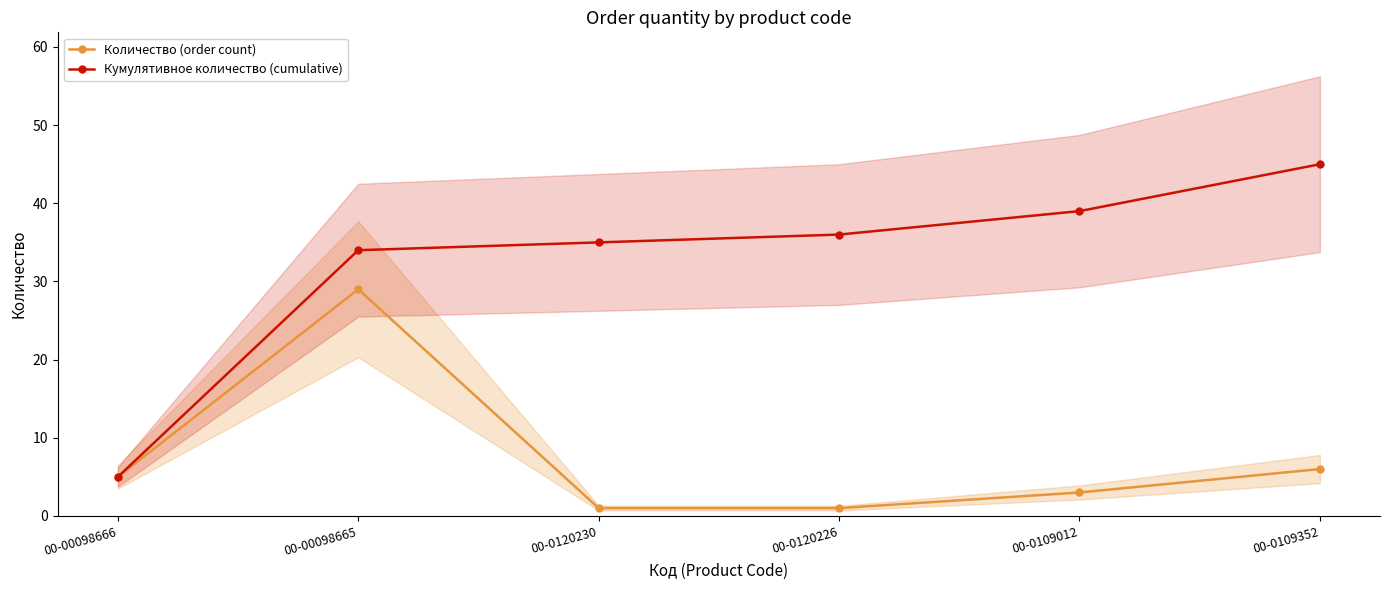

At which label does Кумулятивное количество (cumulative) reach its peak?

00-0109352